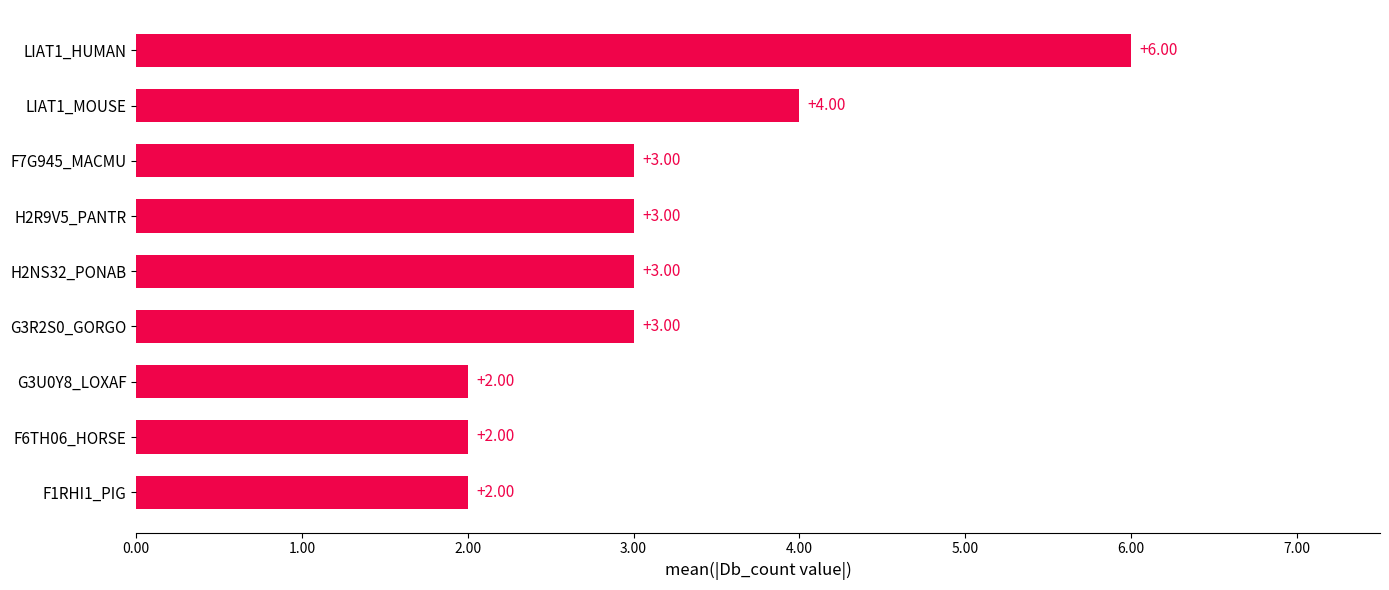

What is the sum of the values at G3R2S0_GORGO and F7G945_MACMU?

6